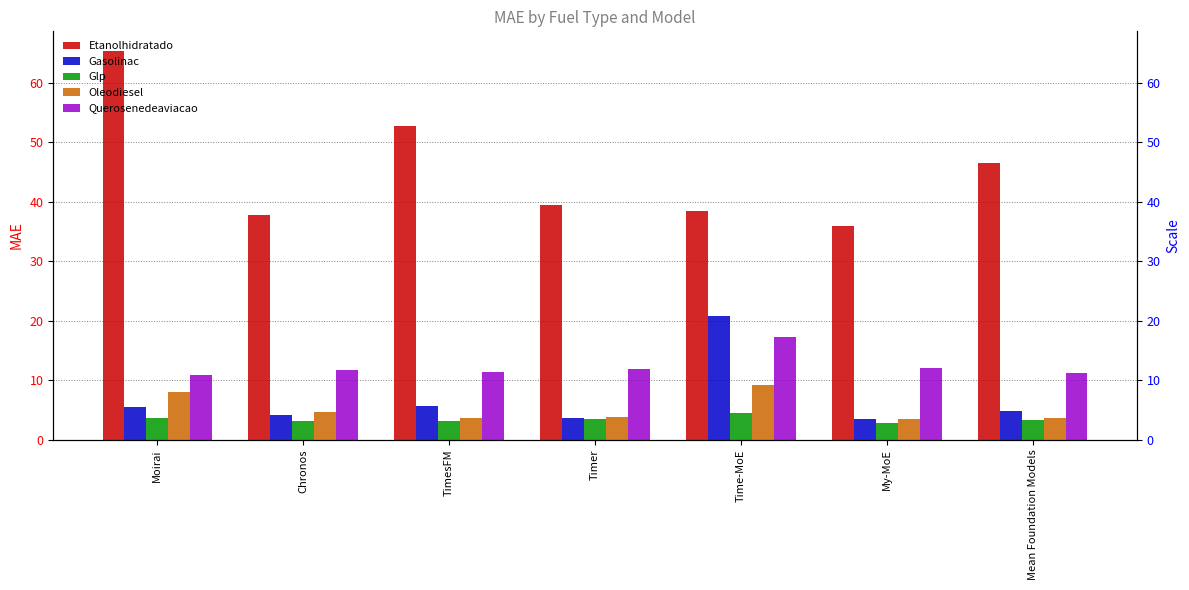

Is it true that Gasolinac equals 5.5 at Moirai?

True